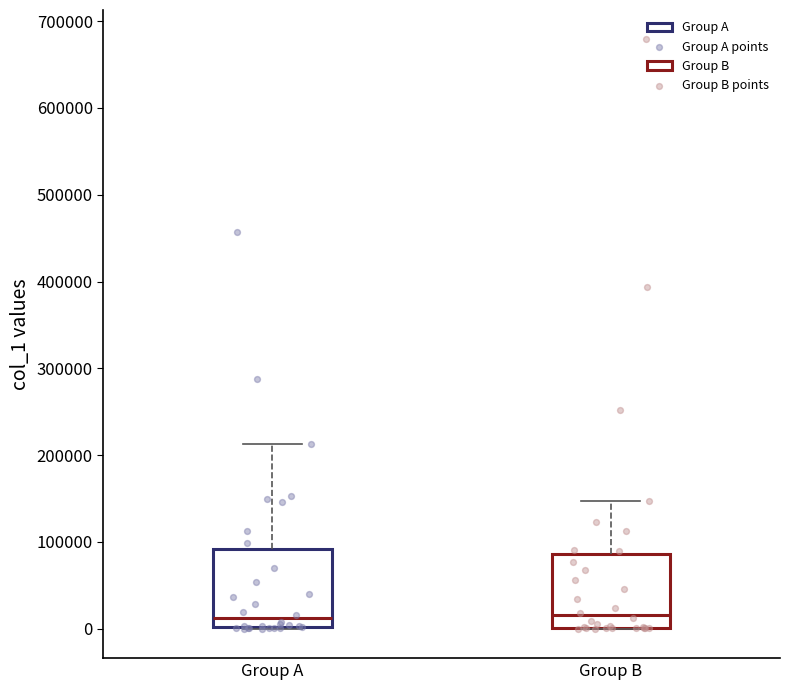

Where is the lower edge of the box for Group A on the y-axis? The values are not printed on the chart, so give them approximately, as read against the axis.

0